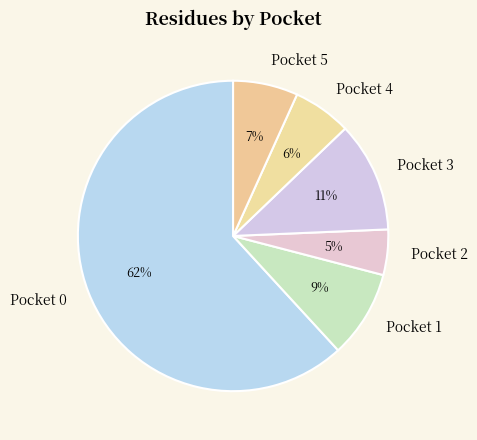

To the nearest percent, what percentage of the pie is Pocket 1?

9%